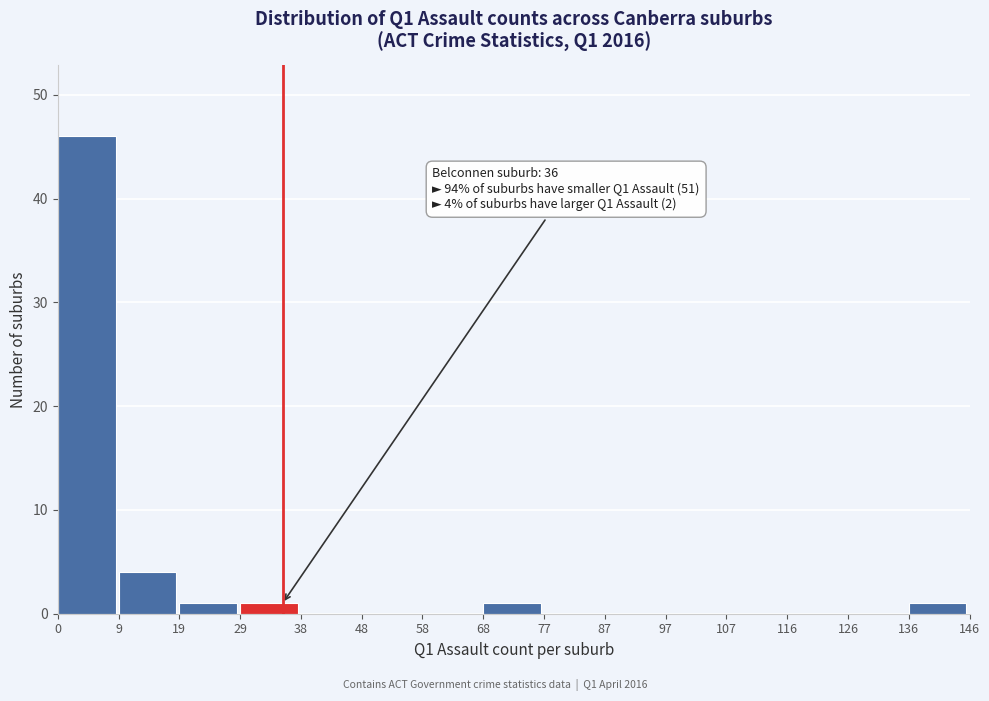

Which range on the x-axis has the tallest bar?

0 to 9